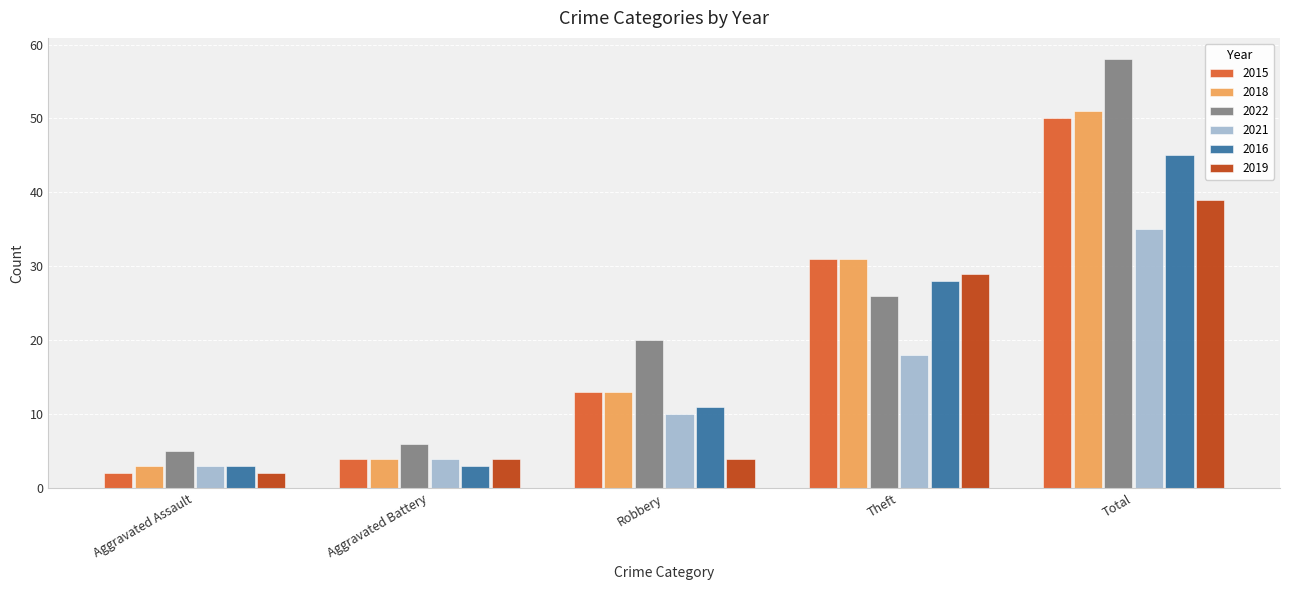

Reading left to right, extract all data points from this chart.

2015: Aggravated Assault=2	Aggravated Battery=4	Robbery=13	Theft=31	Total=50
2018: Aggravated Assault=3	Aggravated Battery=4	Robbery=13	Theft=31	Total=51
2022: Aggravated Assault=5	Aggravated Battery=6	Robbery=20	Theft=26	Total=58
2021: Aggravated Assault=3	Aggravated Battery=4	Robbery=10	Theft=18	Total=35
2016: Aggravated Assault=3	Aggravated Battery=3	Robbery=11	Theft=28	Total=45
2019: Aggravated Assault=2	Aggravated Battery=4	Robbery=4	Theft=29	Total=39